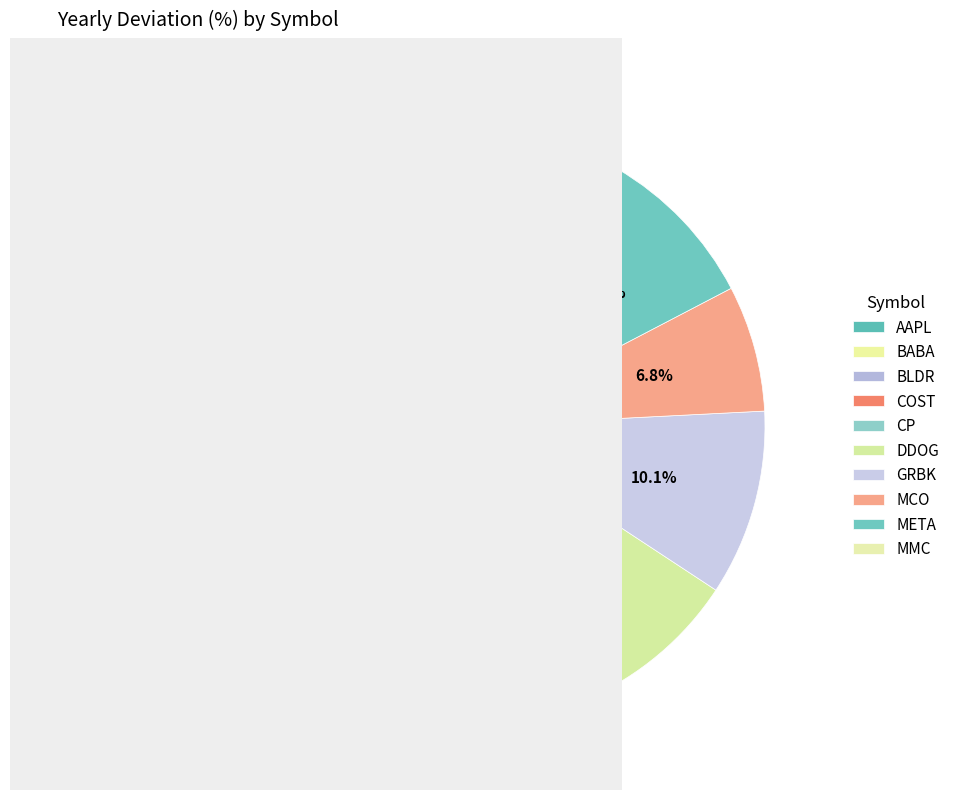

How many segments does this pie chart have?

10